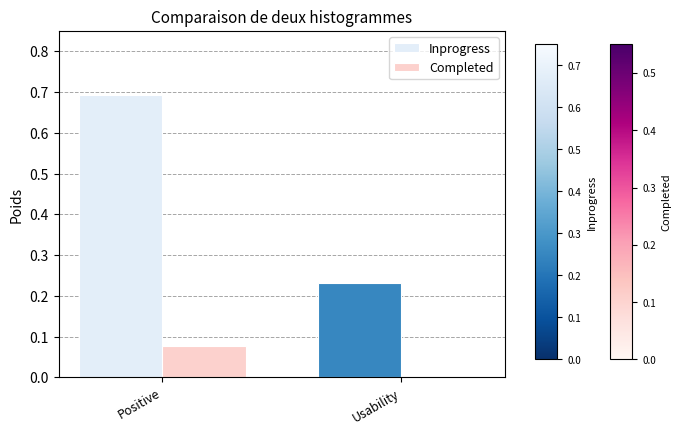

Where is Inprogress nearest to the value 0?

Usability